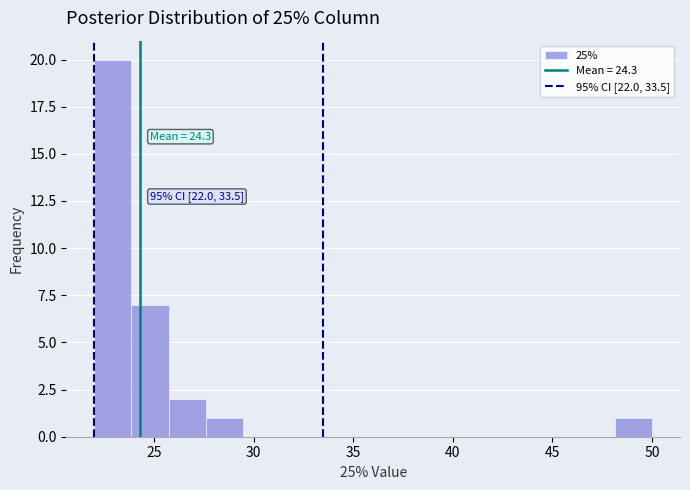

Around what value on the x-axis is the tallest bar? Give the approximate position of its centre, as read against the axis.

23.0